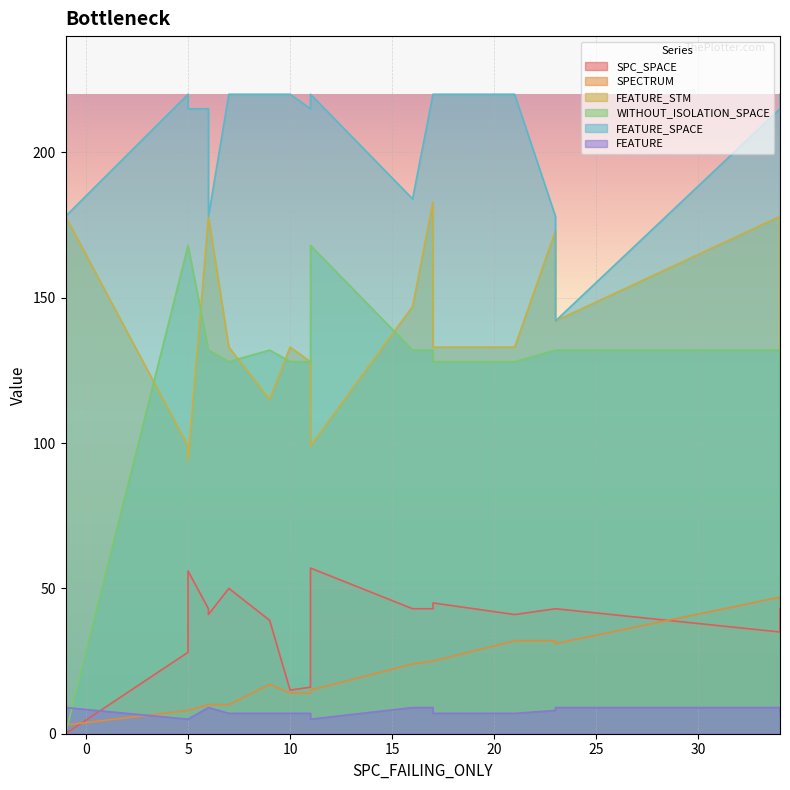

The WITHOUT_ISOLATION_SPACE series shows 269 at 5. True or false?

False